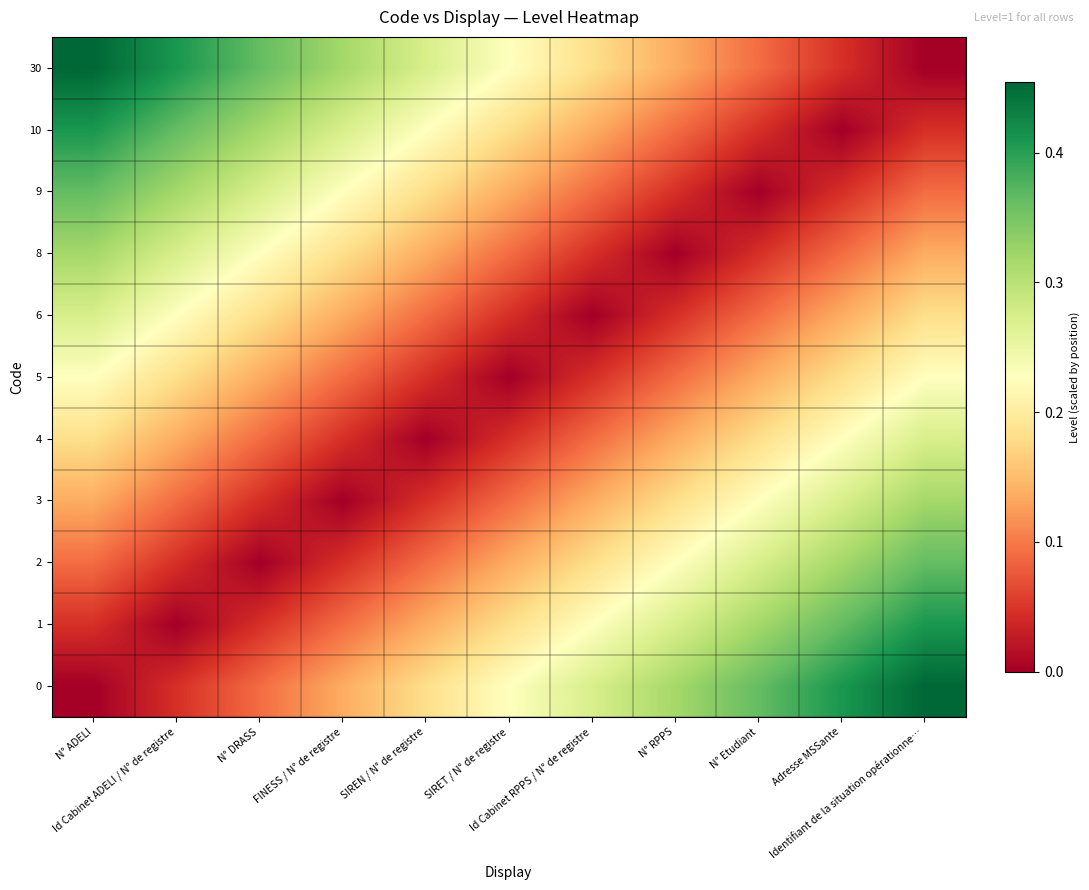

List the series in order of their peak value, lowest first.

5, 4, 6, 3, 8, 2, 9, 1, 10, 0, 30